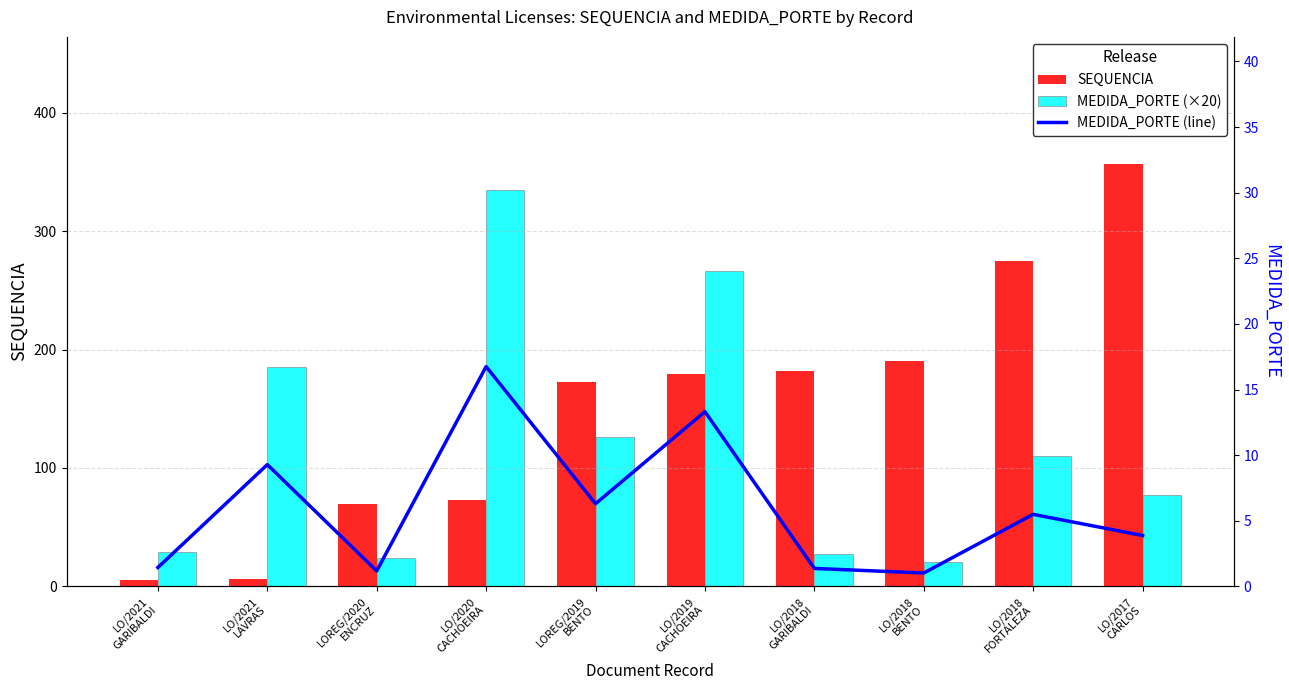

What is the label of the 1st bar from the left?

LO/2021
GARIBALDI